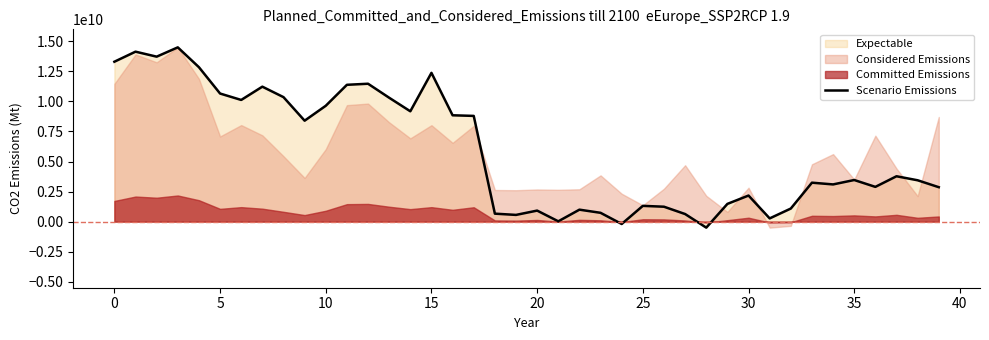

Does the chart display data point markers on the line(s)?

No